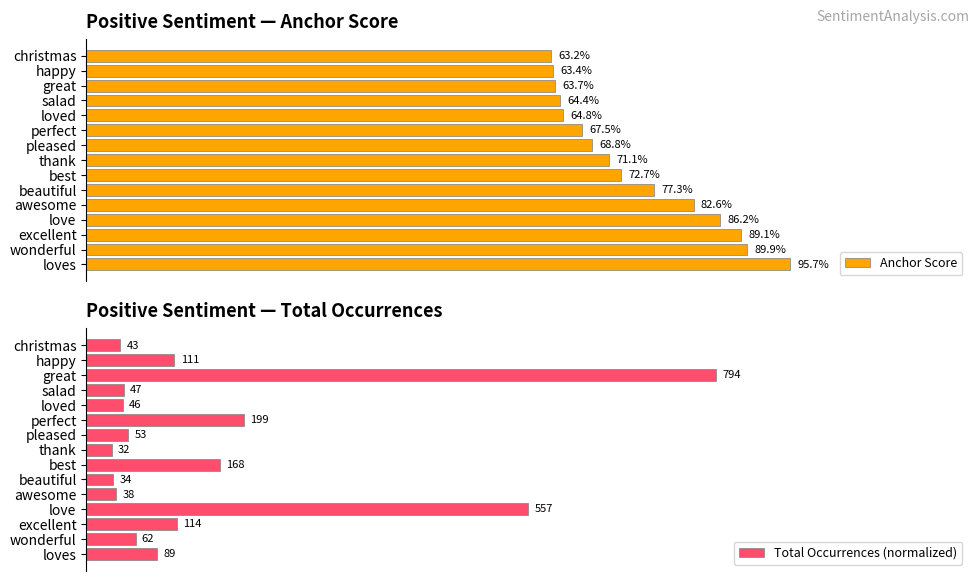

Does the chart contain any negative values?

No